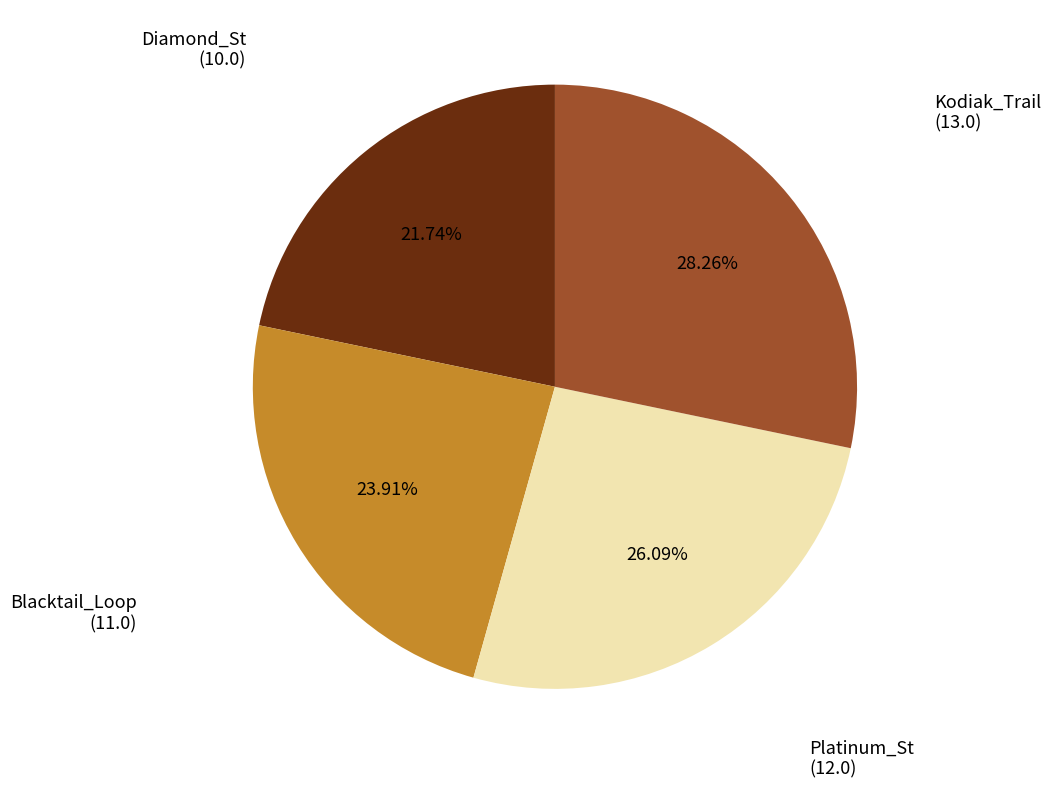

Is there any slice that represents more than half of the pie?

No